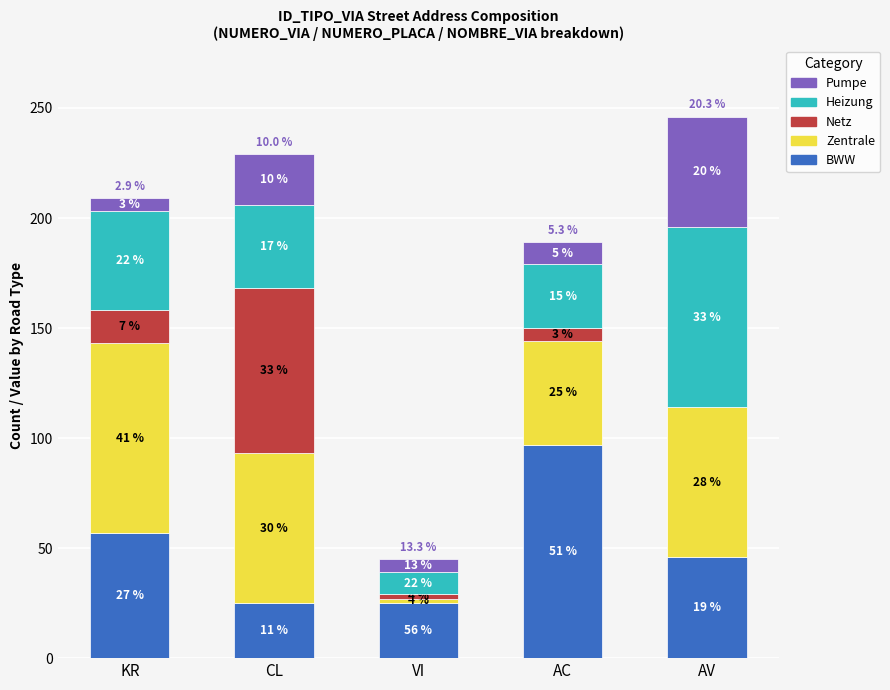

What are all the series names shown in the legend?

Pumpe, Heizung, Netz, Zentrale, BWW